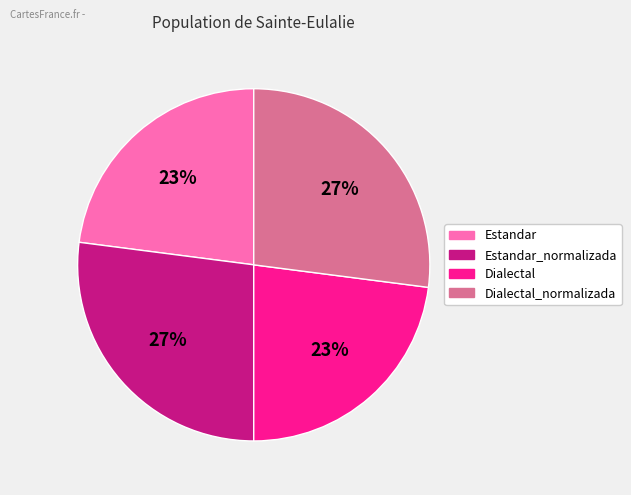

Is there a majority slice in this chart?

No